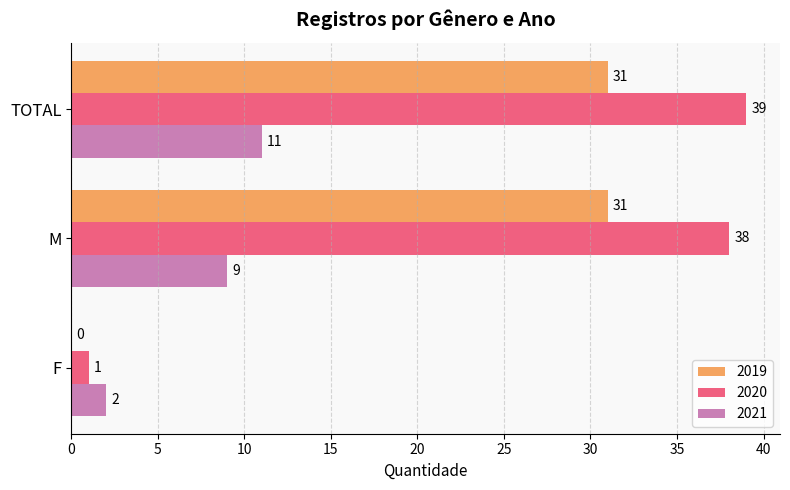

What is the sum of the 2021 values at M and TOTAL?

20